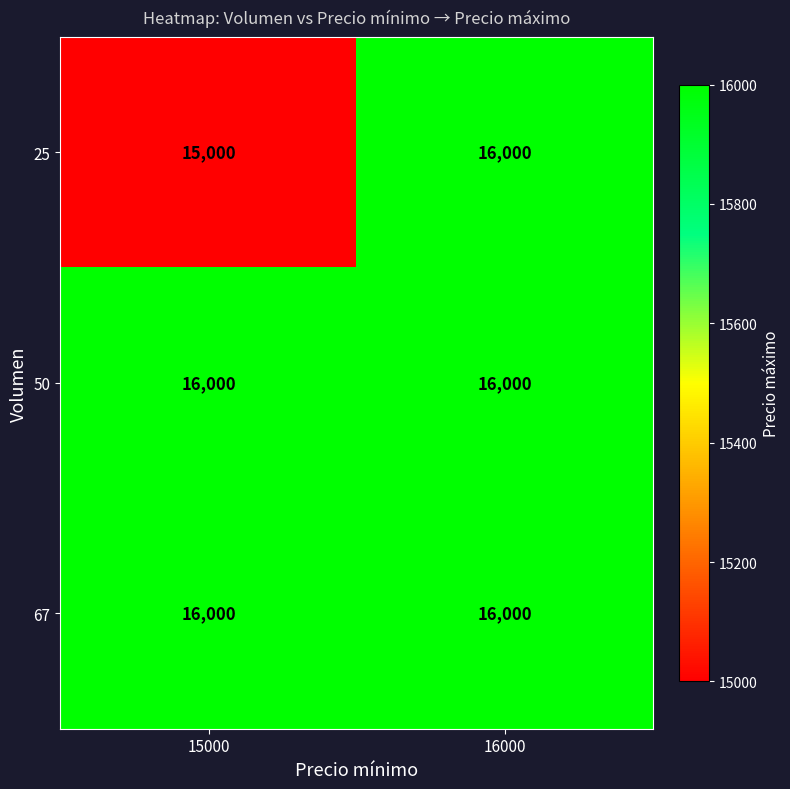

At which category is the sum across all series the highest?

16000